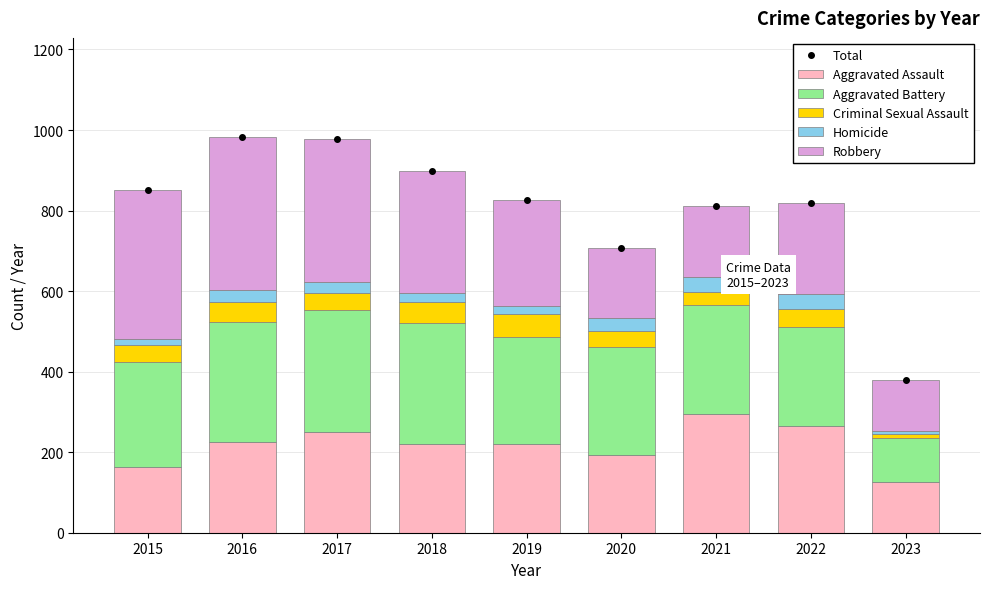

Is the value of Robbery at 2017 greater than the value of Aggravated Battery at 2015?

Yes